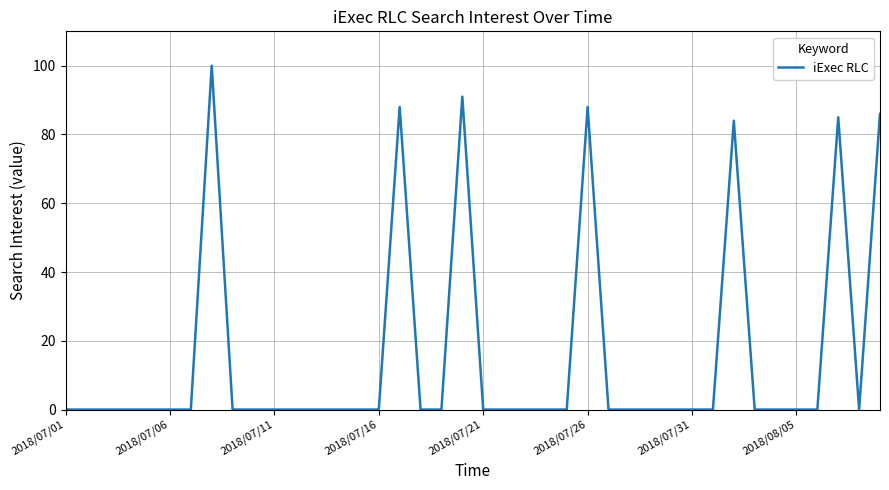

Does the chart have visible grid lines?

Yes